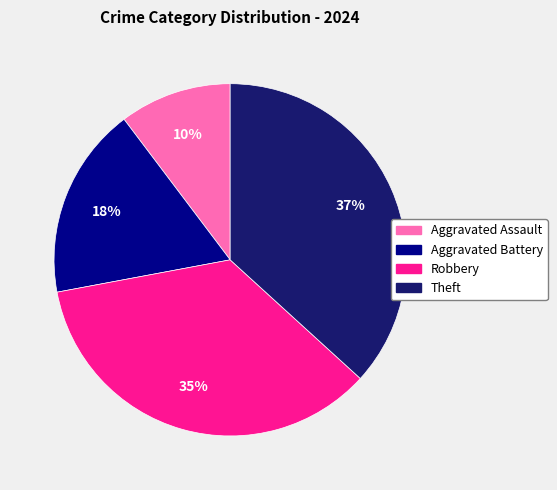

Is it true that Theft is 24% of the pie?

False